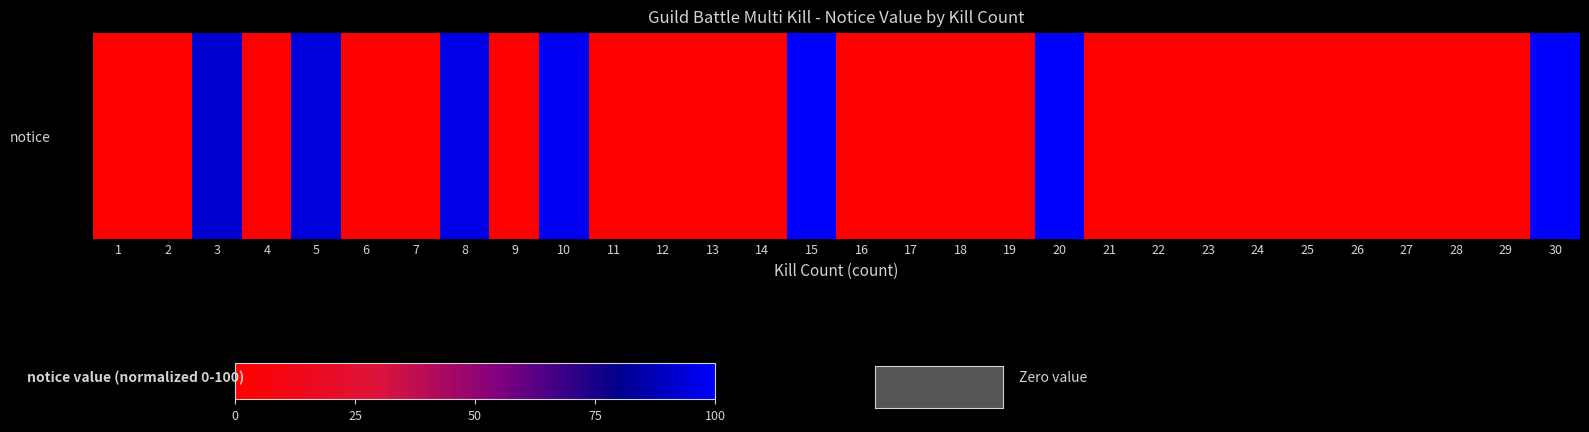

How many data points are above 0?

7